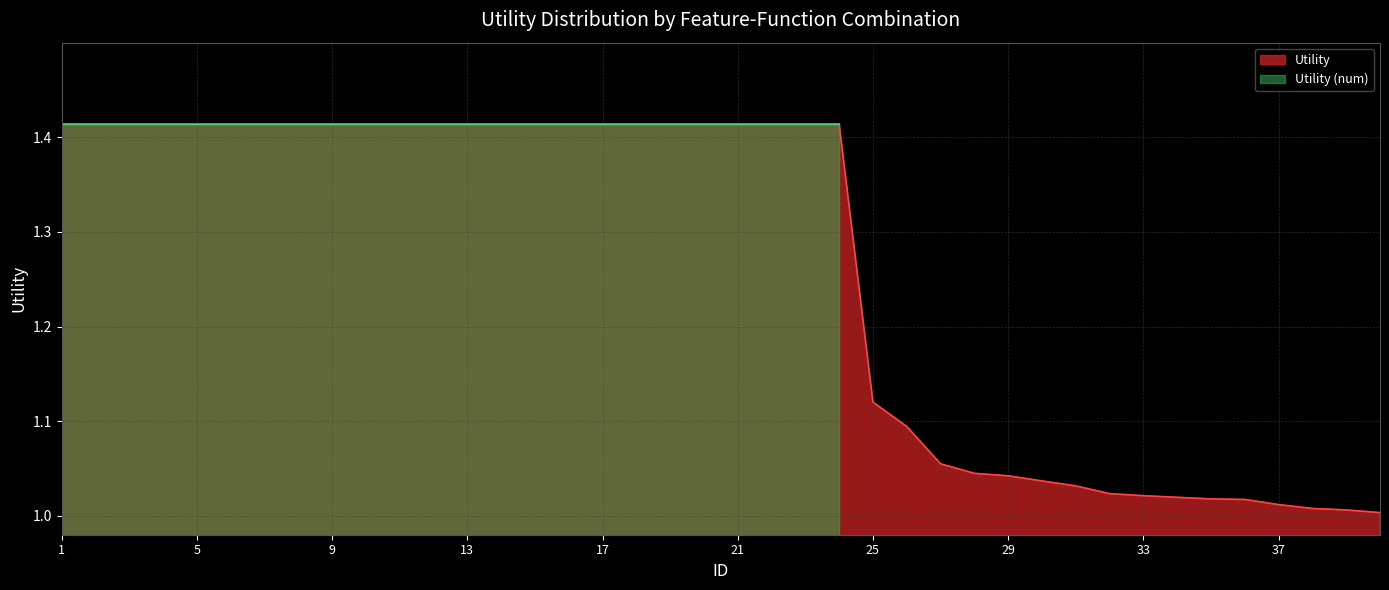

At which category does the chart reach its minimum across all series?

40